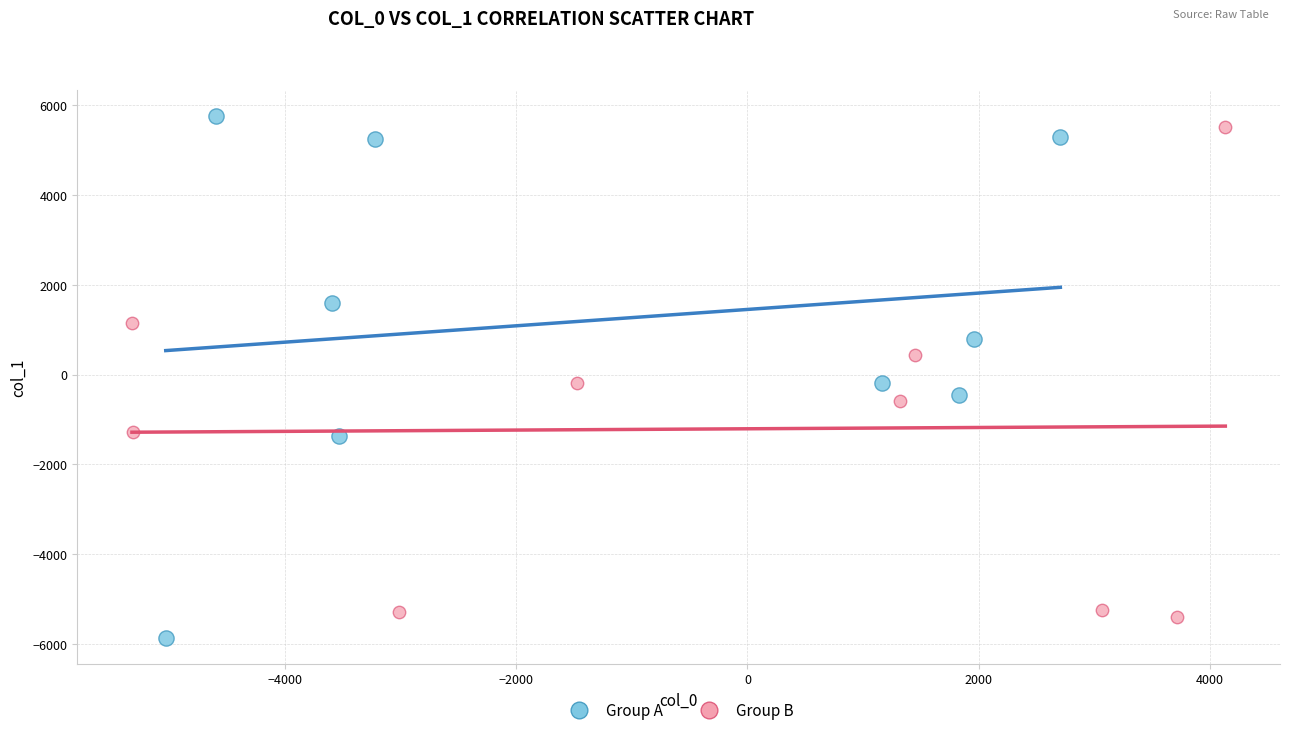

What are all the series names shown in the legend?

Group A, Group B